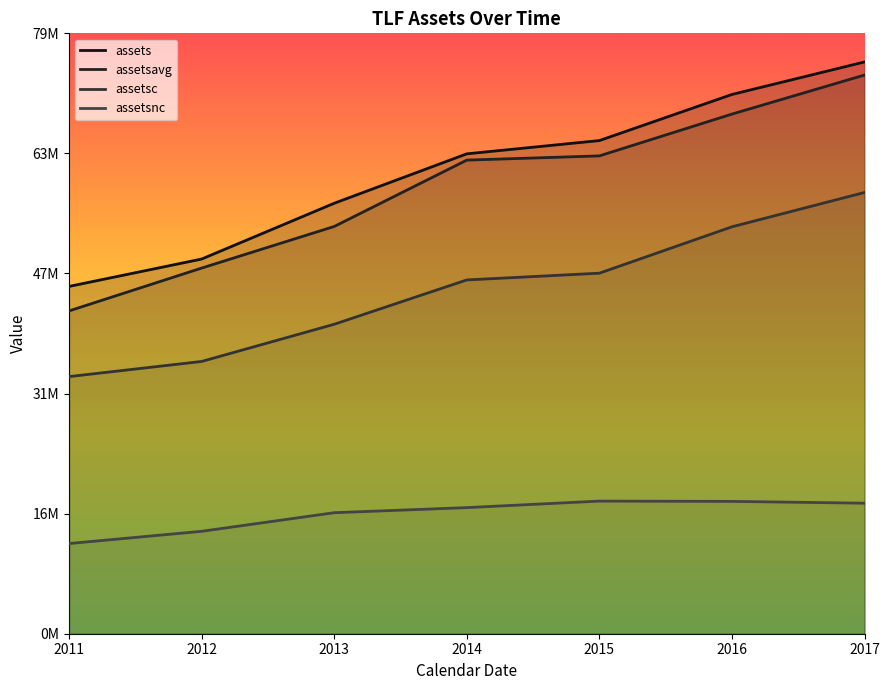

True or false: assetsavg has more than 0 points higher than both neighbors.

False